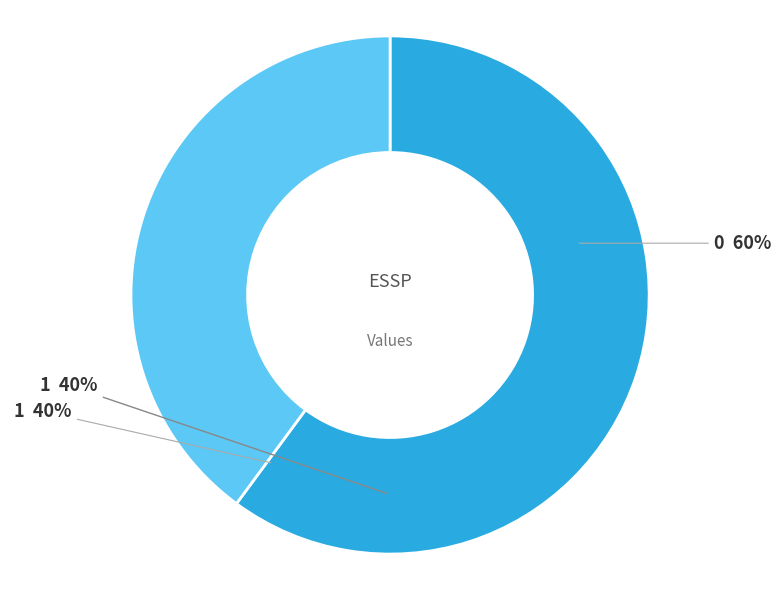

What is the total percentage of 1 and 0?

100.0%